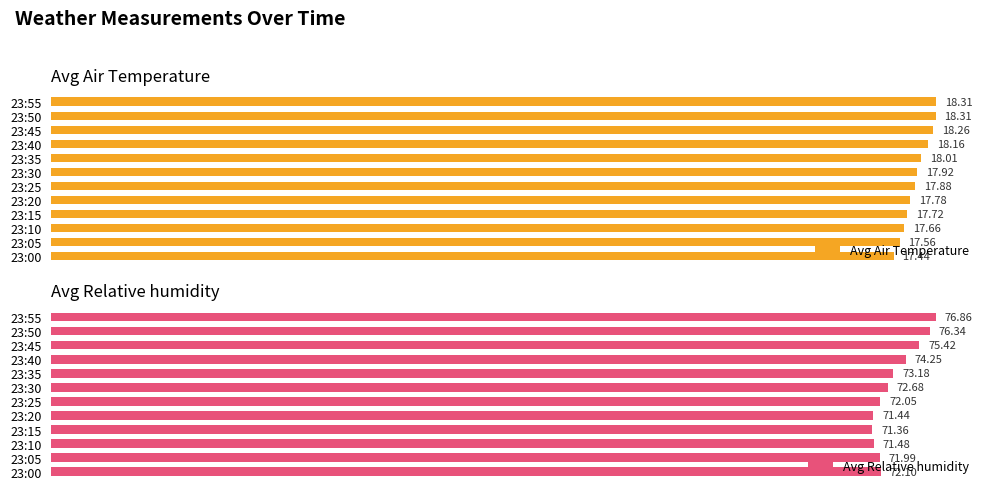

What is the lowest value of the Avg Relative humidity series?

71.4